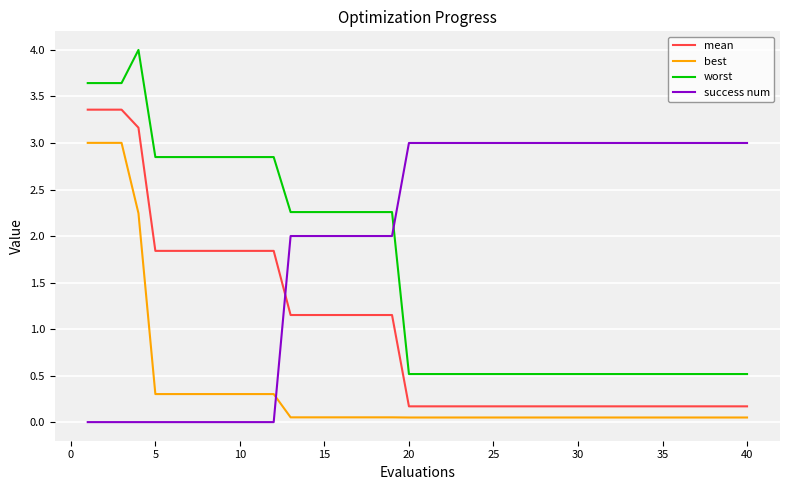

What is the highest value of the mean series?

3.4